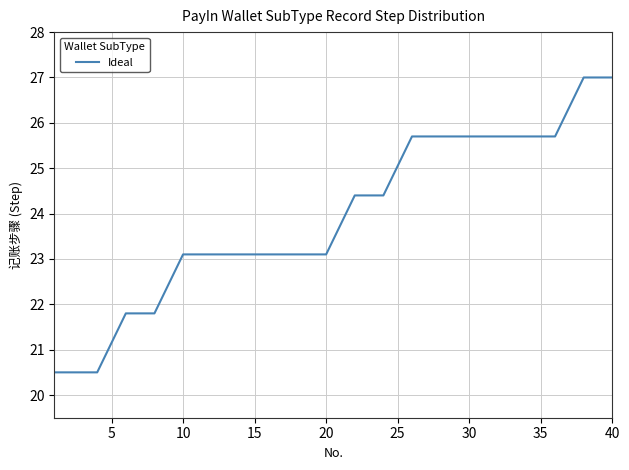

What is the difference between the maximum and minimum values?

6.5